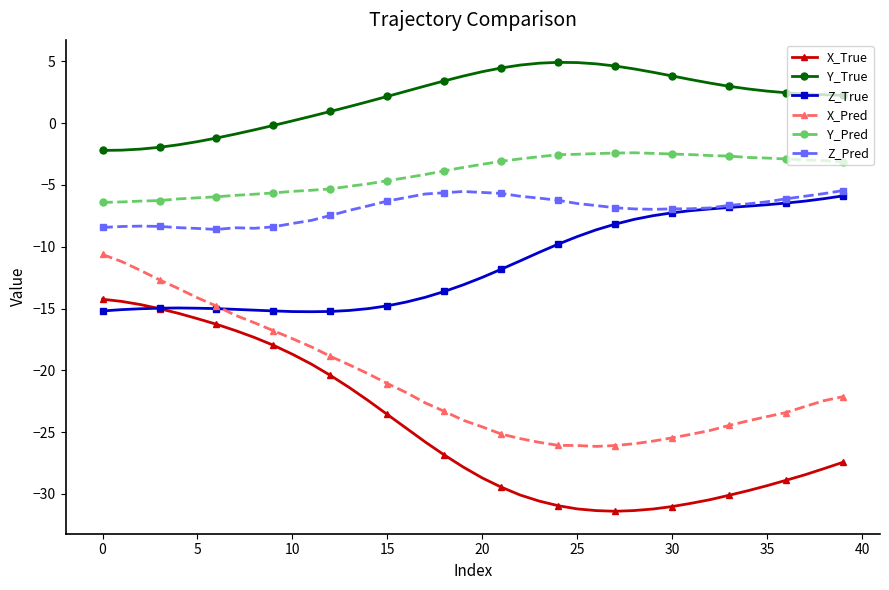

What is the value of the Z_True point at the 39th from the left?

-6.1